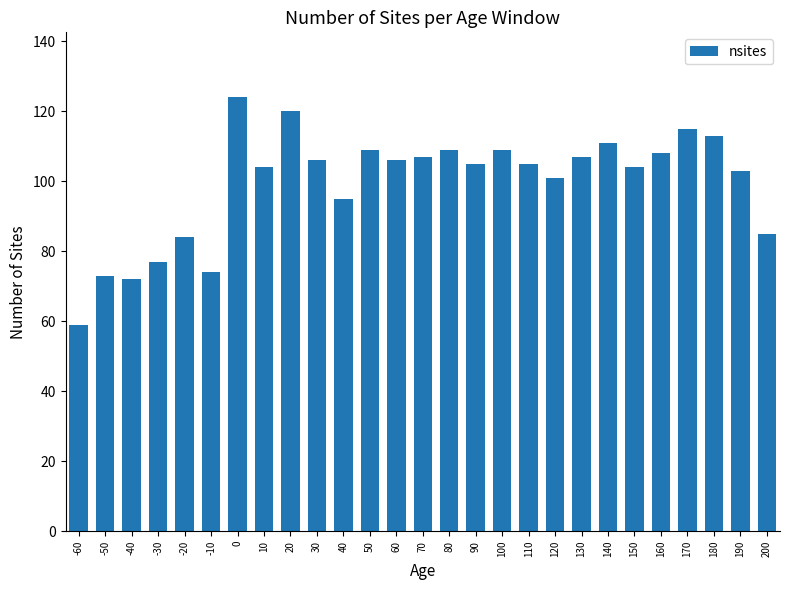

What is the minimum value shown in the chart?

59